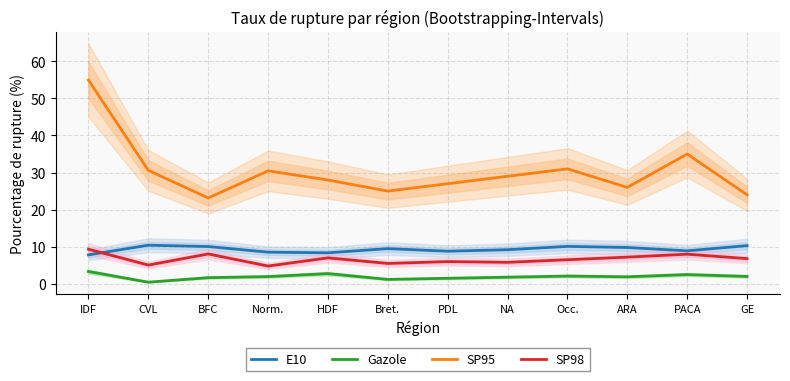

The Gazole series shows 1.8 at NA. True or false?

True